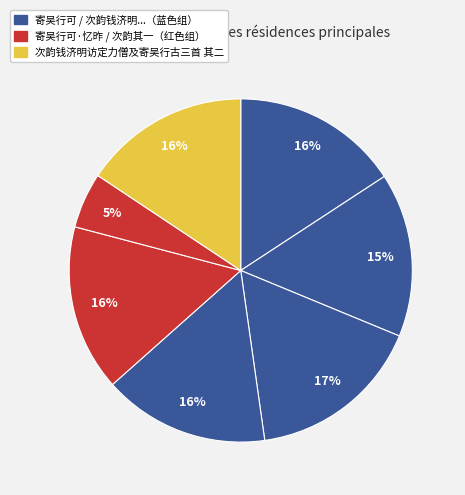

Is there any slice that represents more than half of the pie?

No